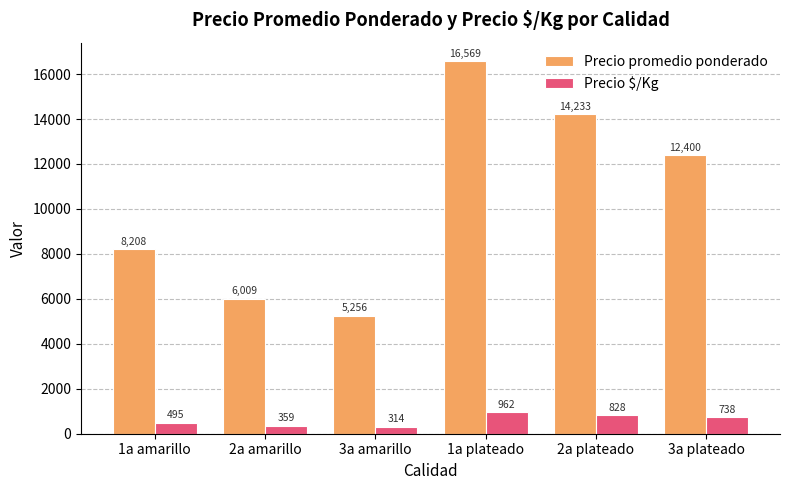

What is the difference between the Precio $/Kg values at 3a amarillo and 2a plateado?

514